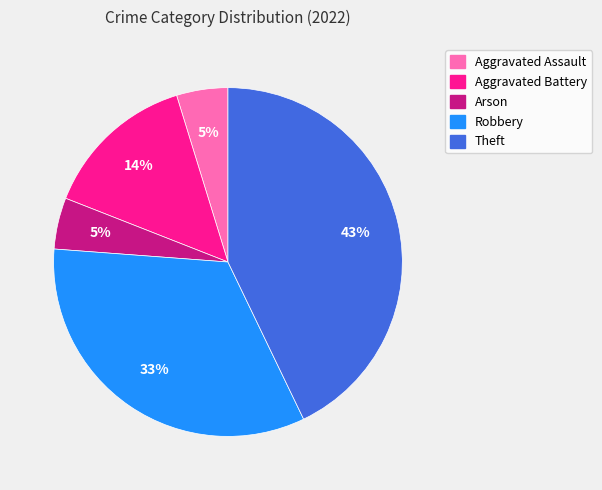

To the nearest percent, what portion does Aggravated Battery represent?

14%